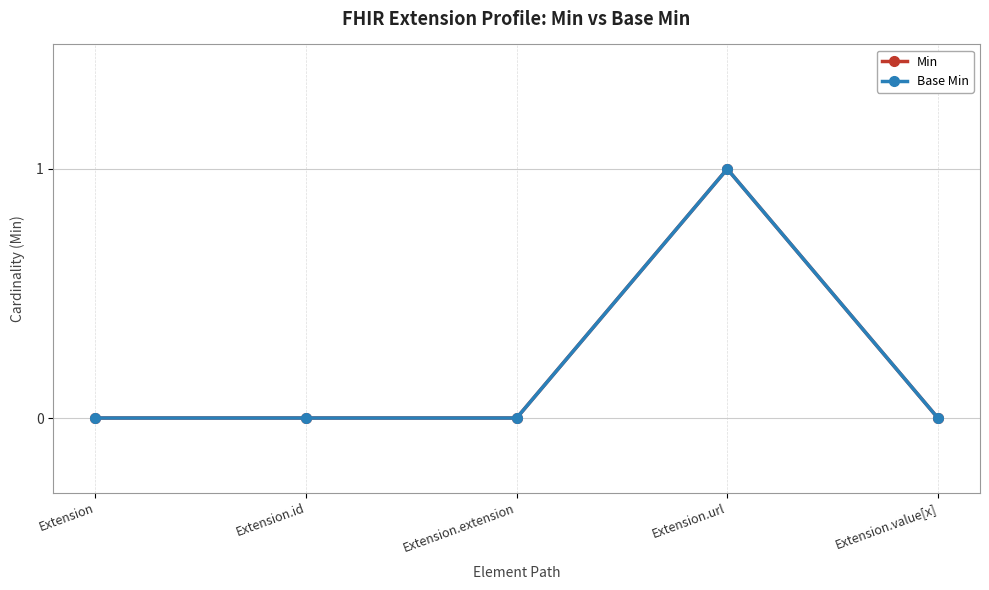

At which category does Base Min reach its first local peak?

Extension.url